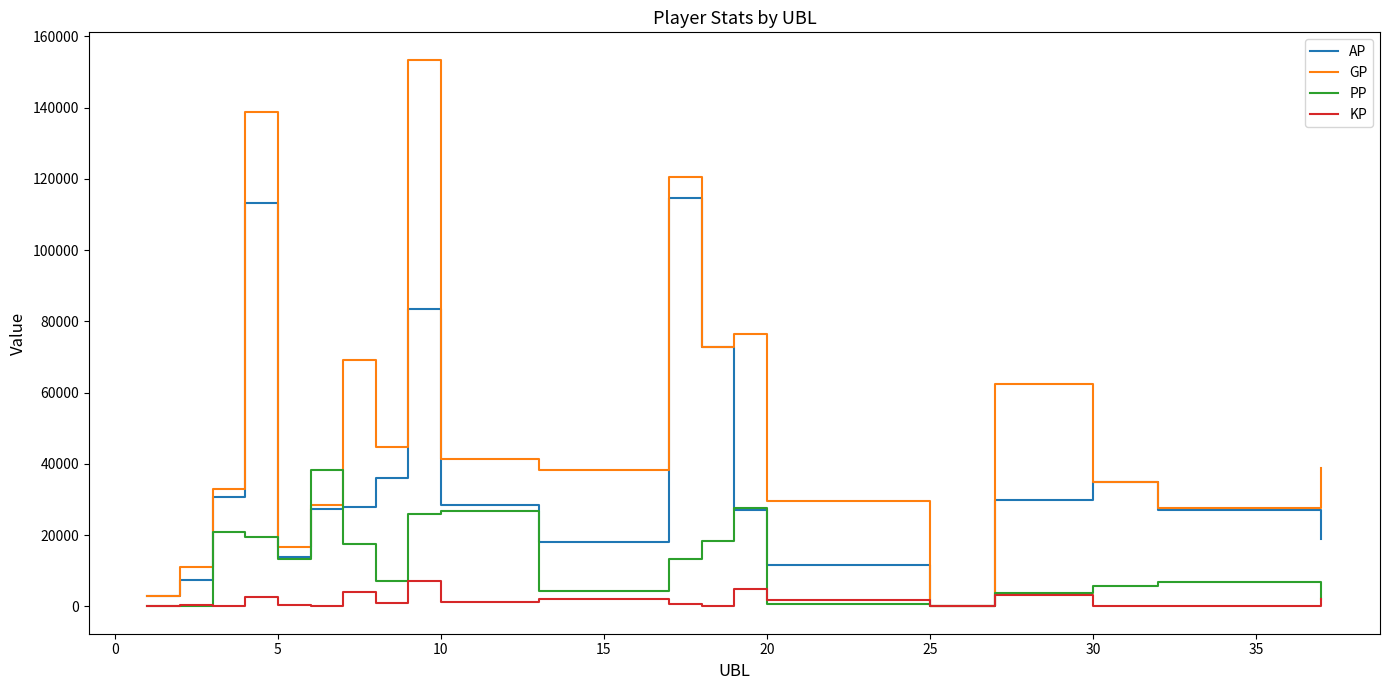

Which series has the largest total across all categories?

GP